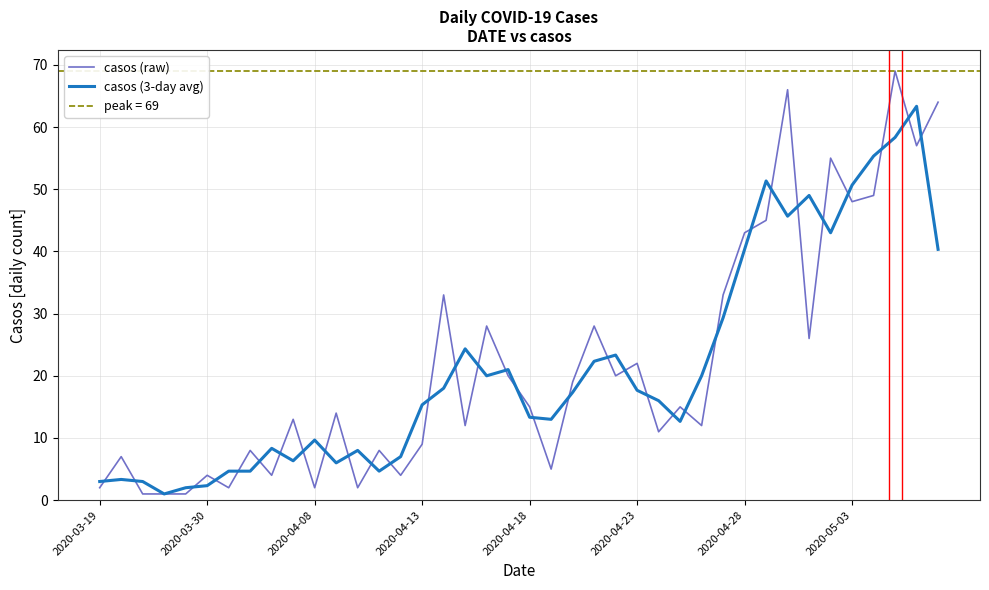

True or false: casos (raw) has a value of 66.0 at 32.

True